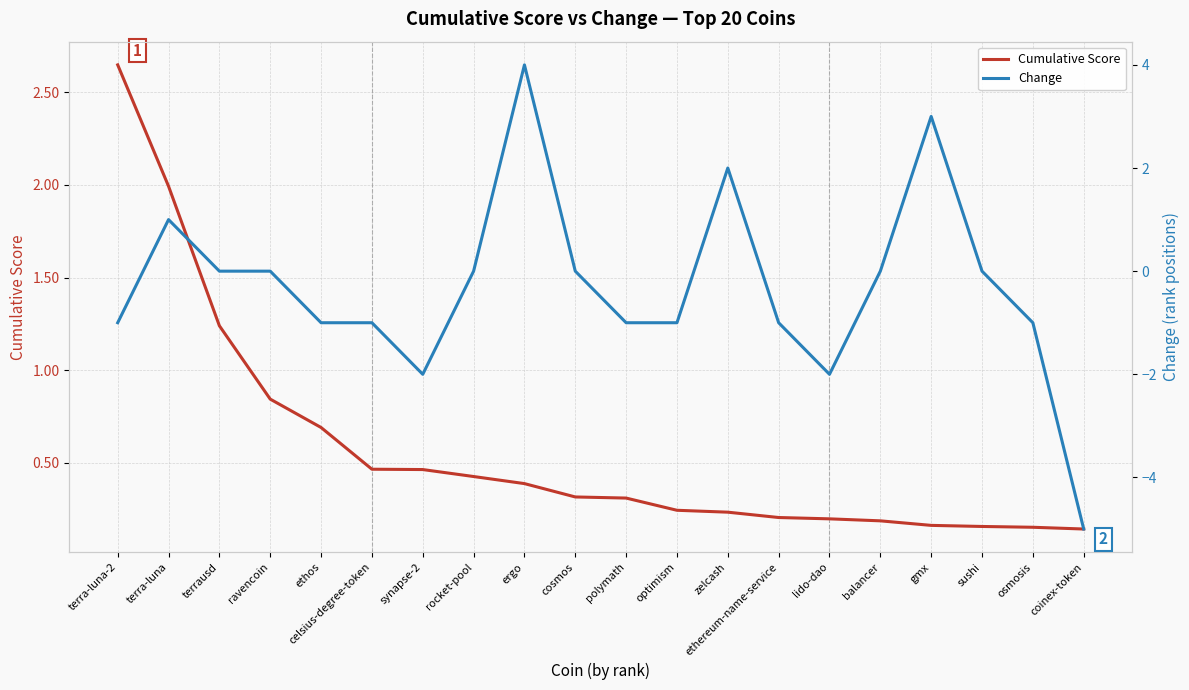

What is the difference between the highest and lowest values at ravencoin?

0.8